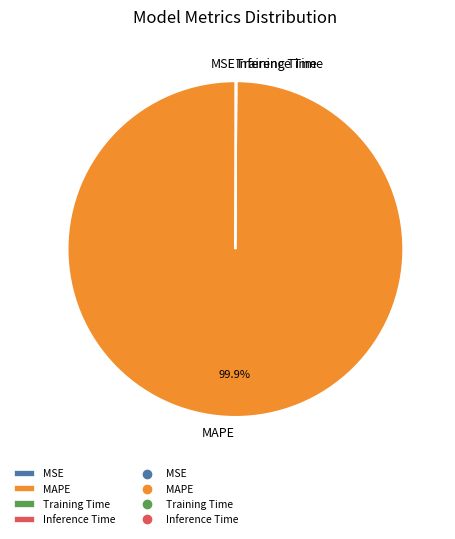

Which category has the biggest portion of the pie?

MAPE